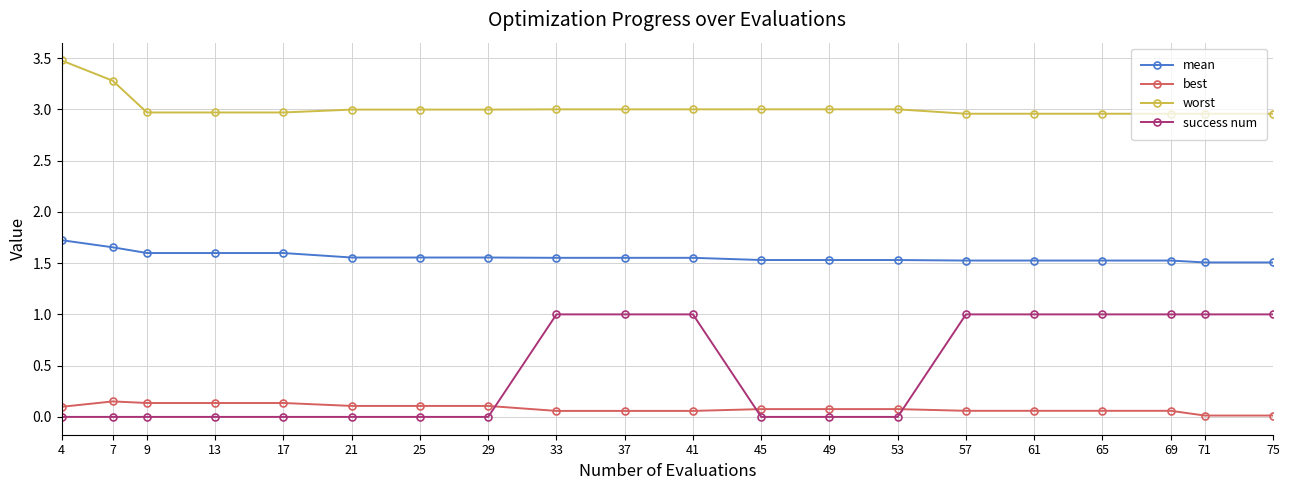

What are all the series names shown in the legend?

mean, best, worst, success num